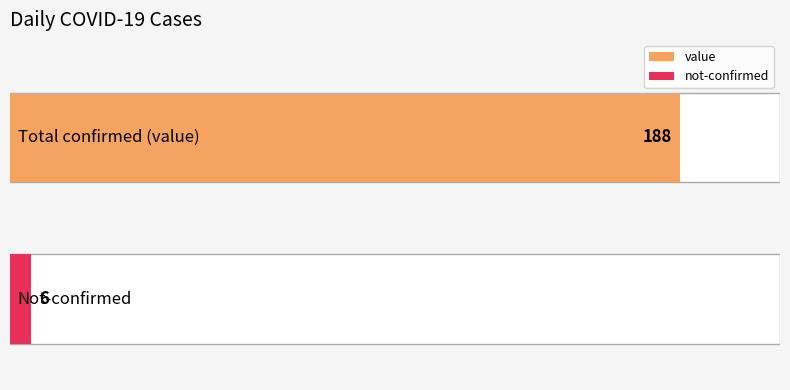

Is the value of value at 2020-03-04 greater than the value of not-confirmed at 2020-03-14?

Yes